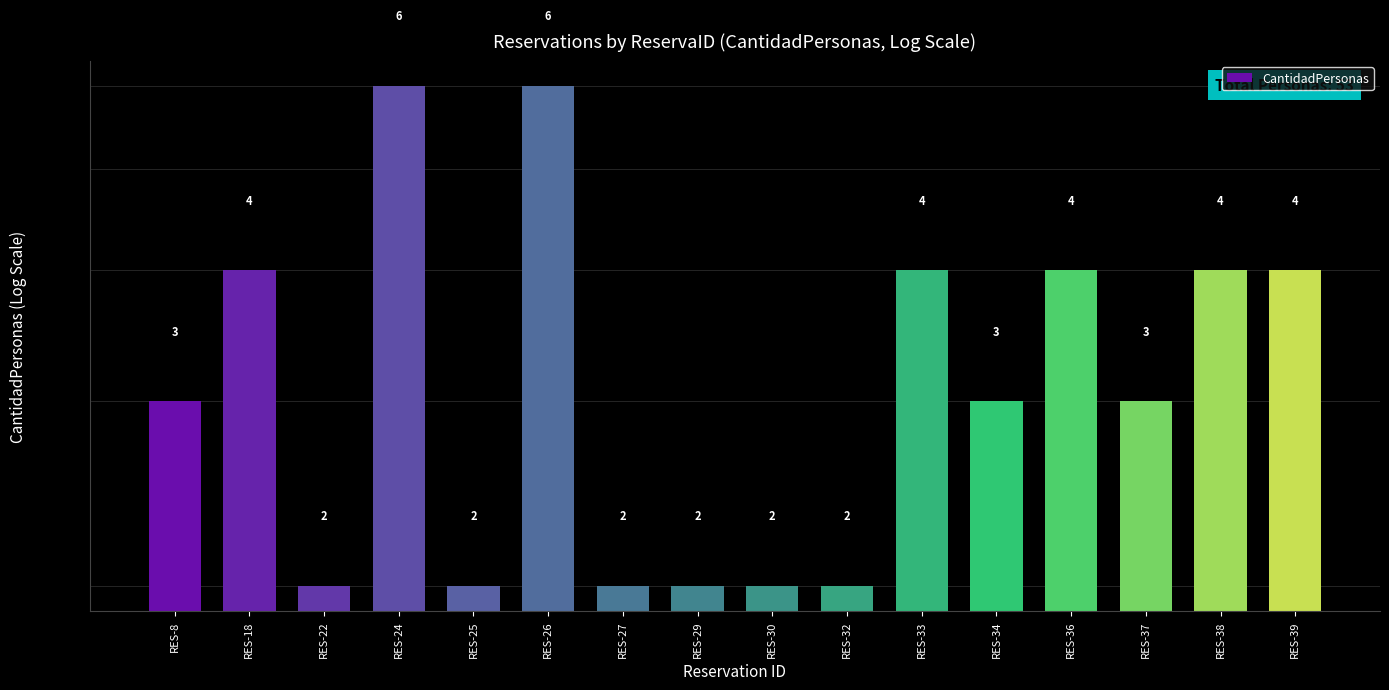

Where does the data first go above 3?

RES-18